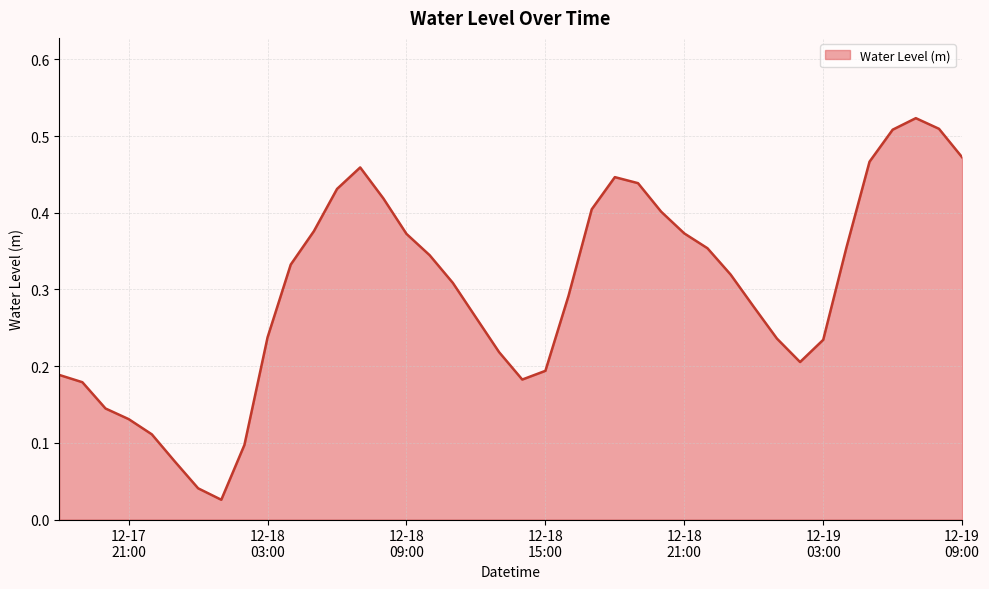

How many points are higher than both their immediate neighbors (excluding endpoints)?

3